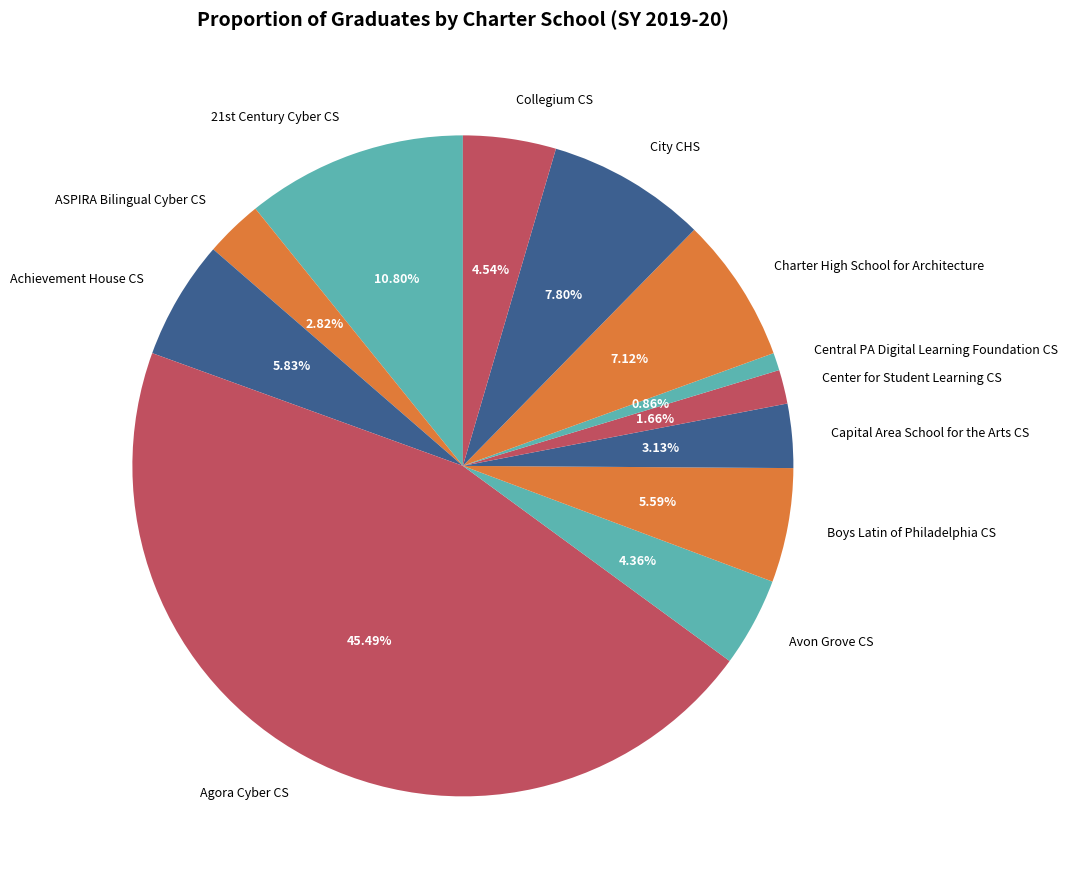

Which has a higher value, Agora Cyber CS or Center for Student Learning CS?

Agora Cyber CS